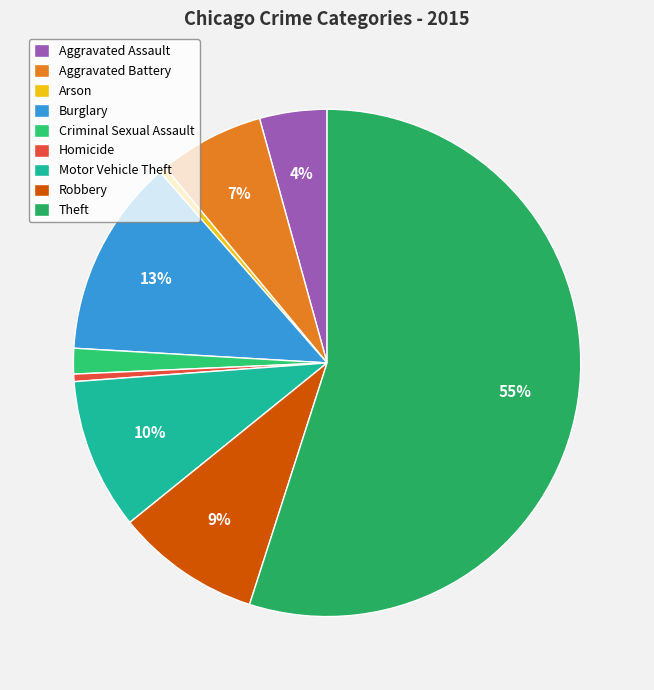

The Burglary slice represents 1% of the pie. True or false?

False